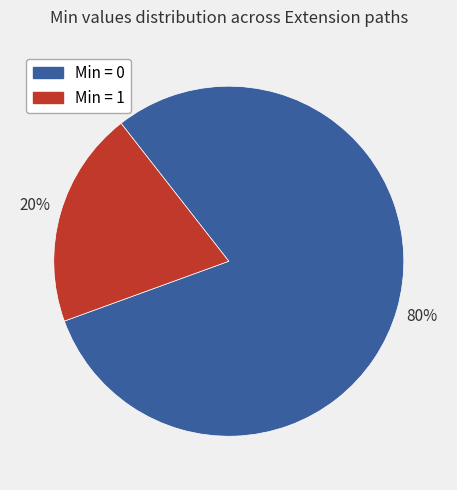

Does any single category account for the majority?

Yes